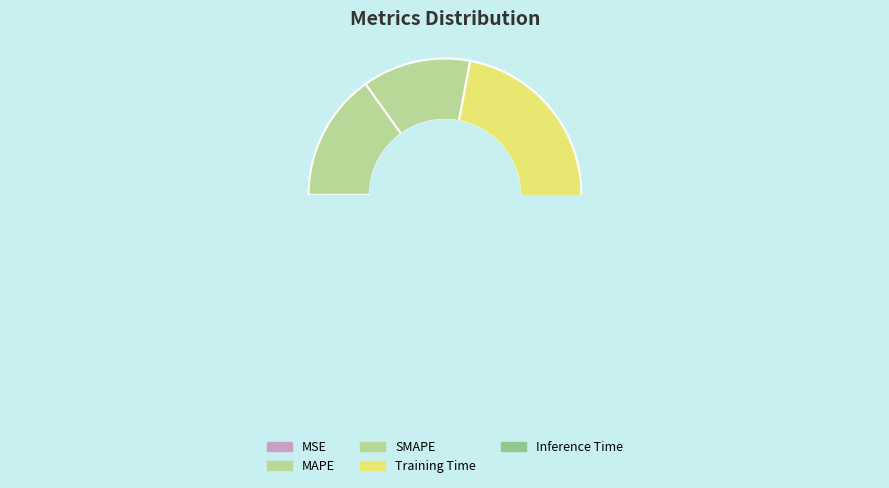

Between Inference Time and MSE, which is larger?

Inference Time